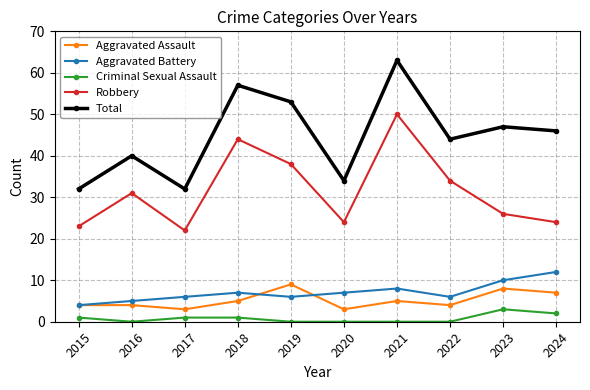

Which series ends up on top after the final intersection of Aggravated Battery and Aggravated Assault?

Aggravated Battery